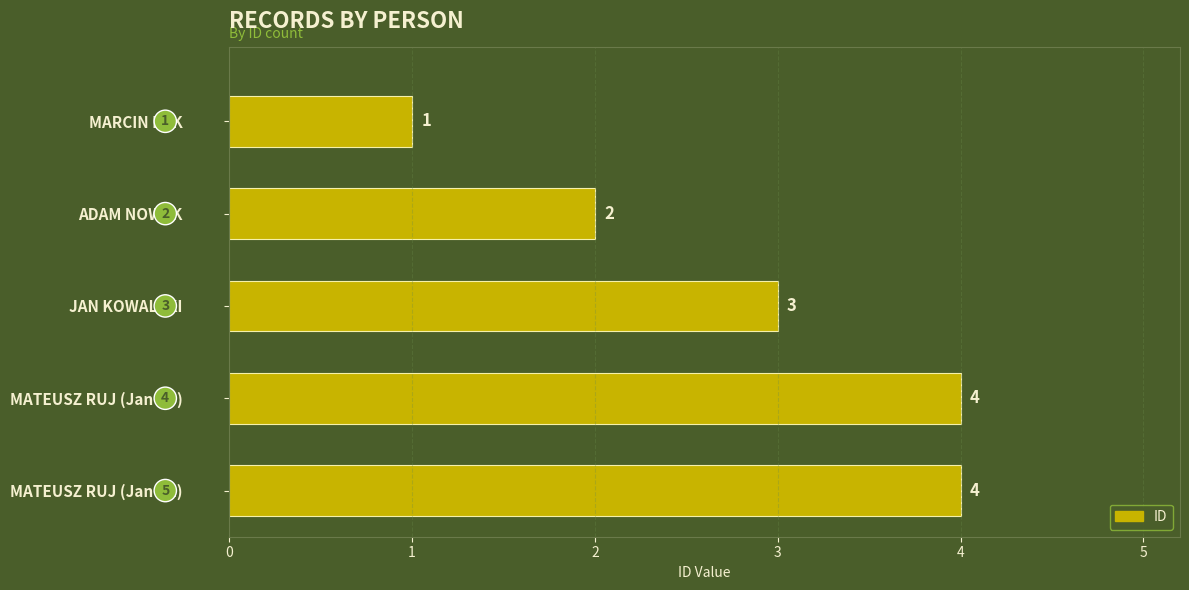

What is the difference between the second highest and second lowest values?

2